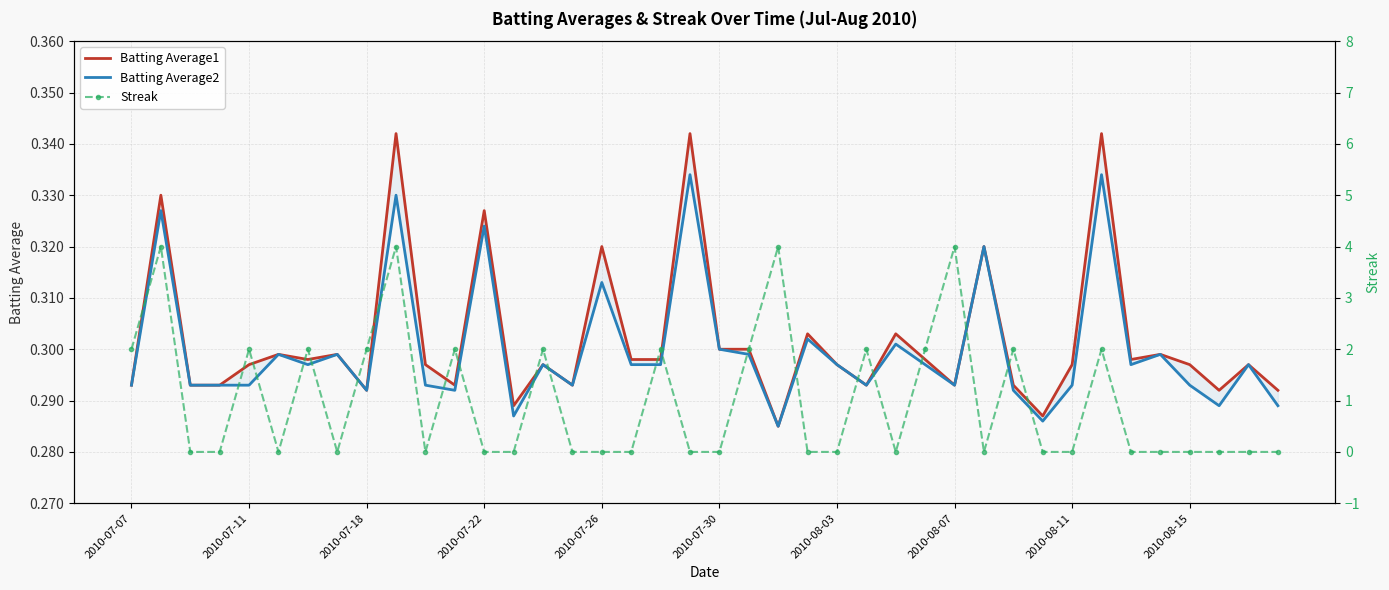

What are all the series names shown in the legend?

Batting Average1, Batting Average2, Streak